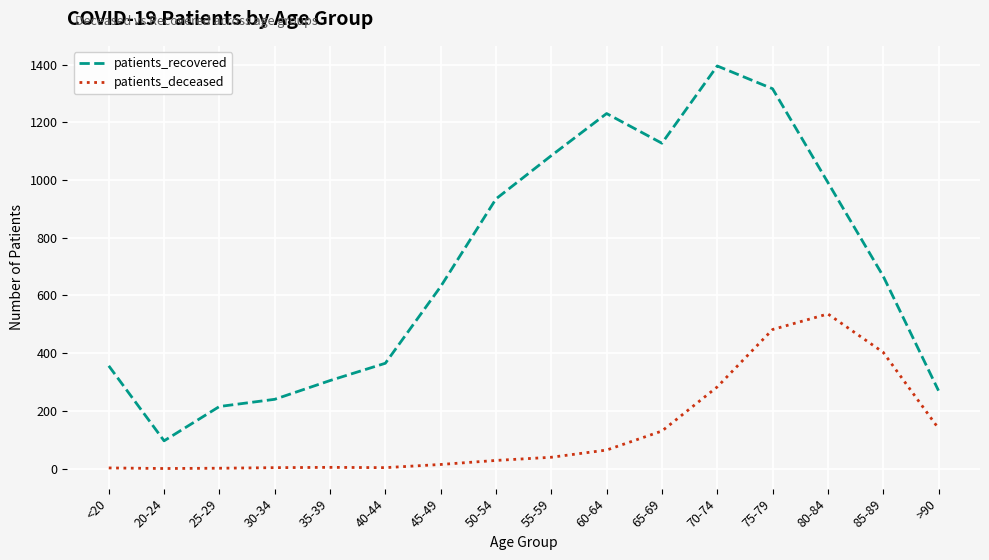

Which category has the highest value in the patients_deceased series?

80-84